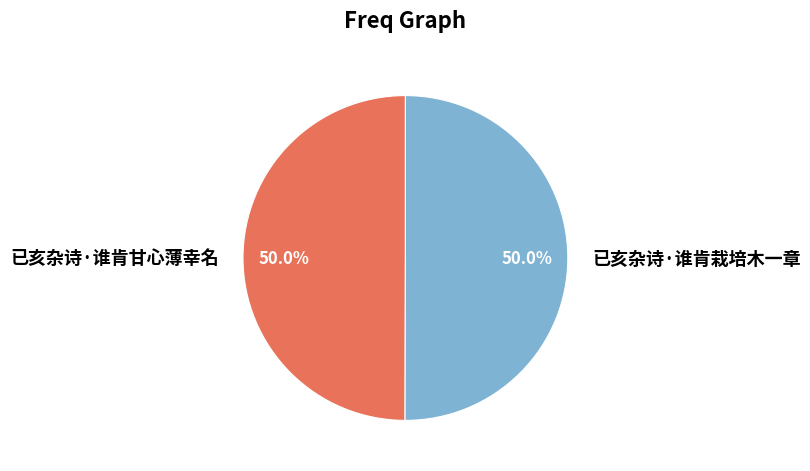

To the nearest percent, what percentage of the pie is 已亥杂诗·谁肯栽培木一章?

50%